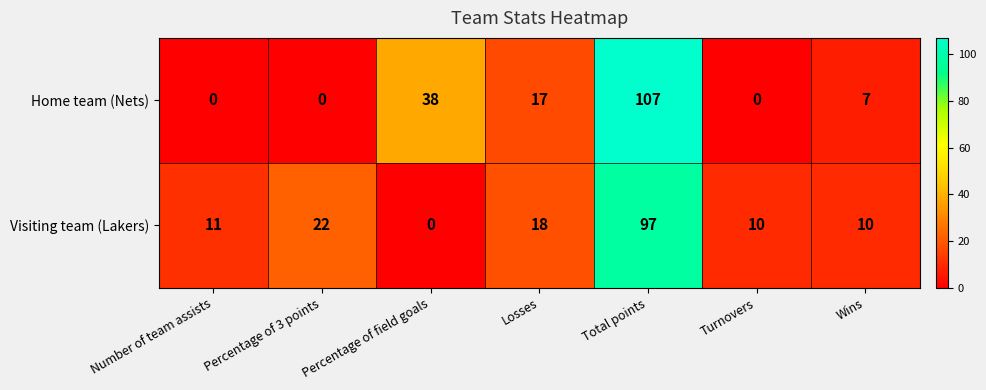

Rank the series by their maximum value, from highest to lowest.

Home team (Nets), Visiting team (Lakers)